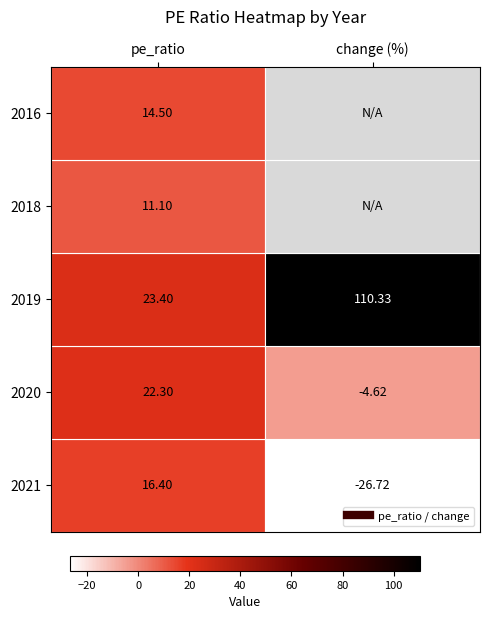

Is it true that 2018 equals 16.1 at pe_ratio?

False